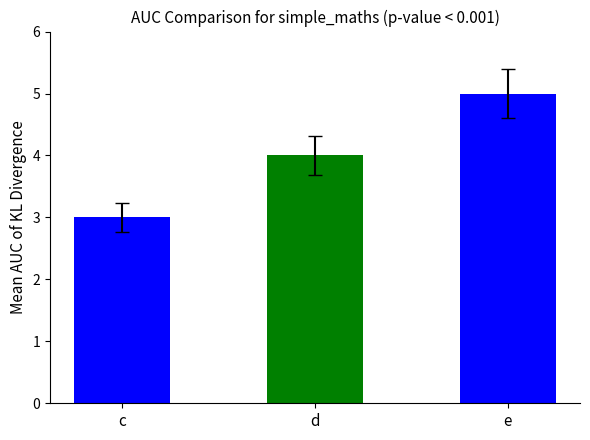

How many bars are there in total?

3